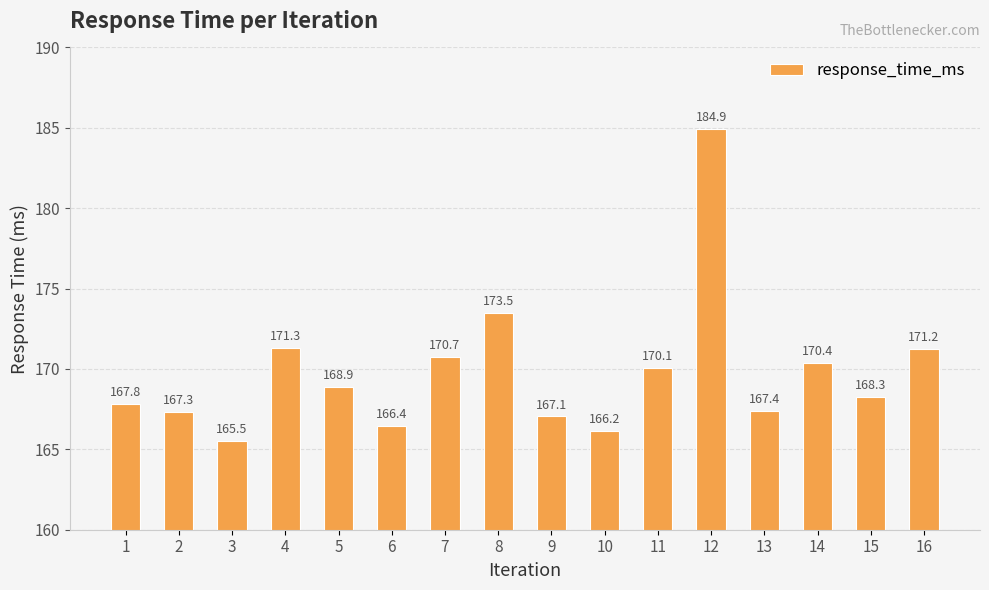

What is the value of the 1st bar from the left?

167.8